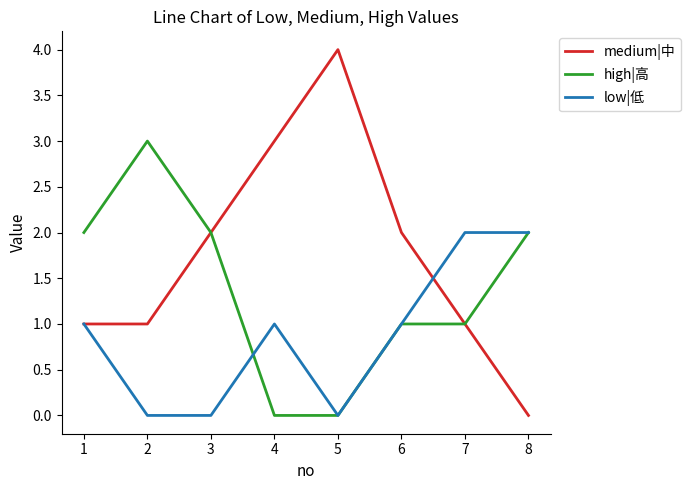

True or false: high|高 has more than 2 points higher than both neighbors.

False